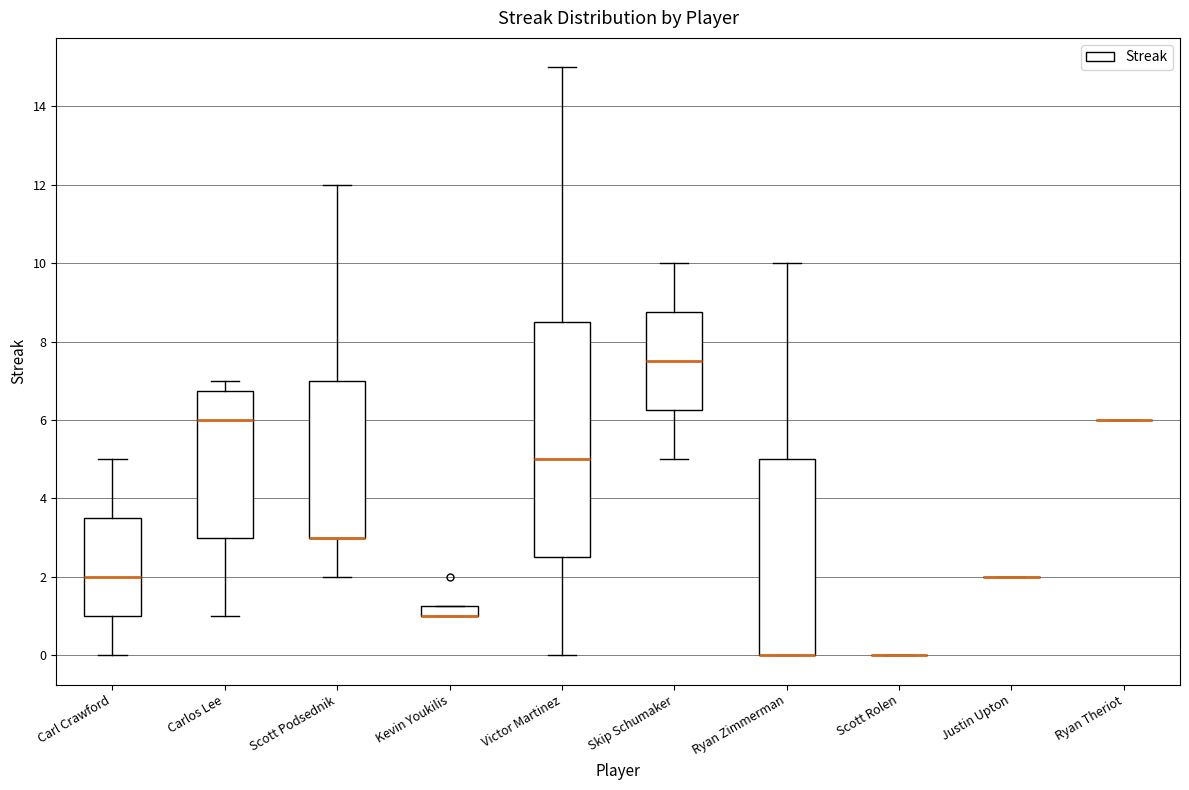

Which box is the tallest, from its lower edge to its upper edge?

Victor Martinez